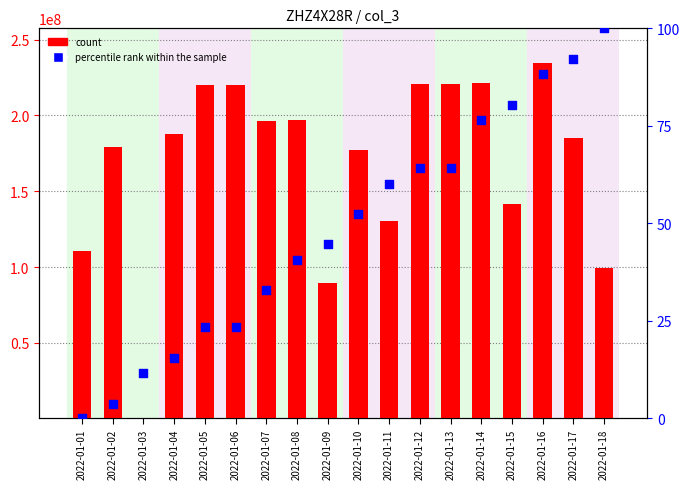

What are all the series names shown in the legend?

count, percentile rank within the sample